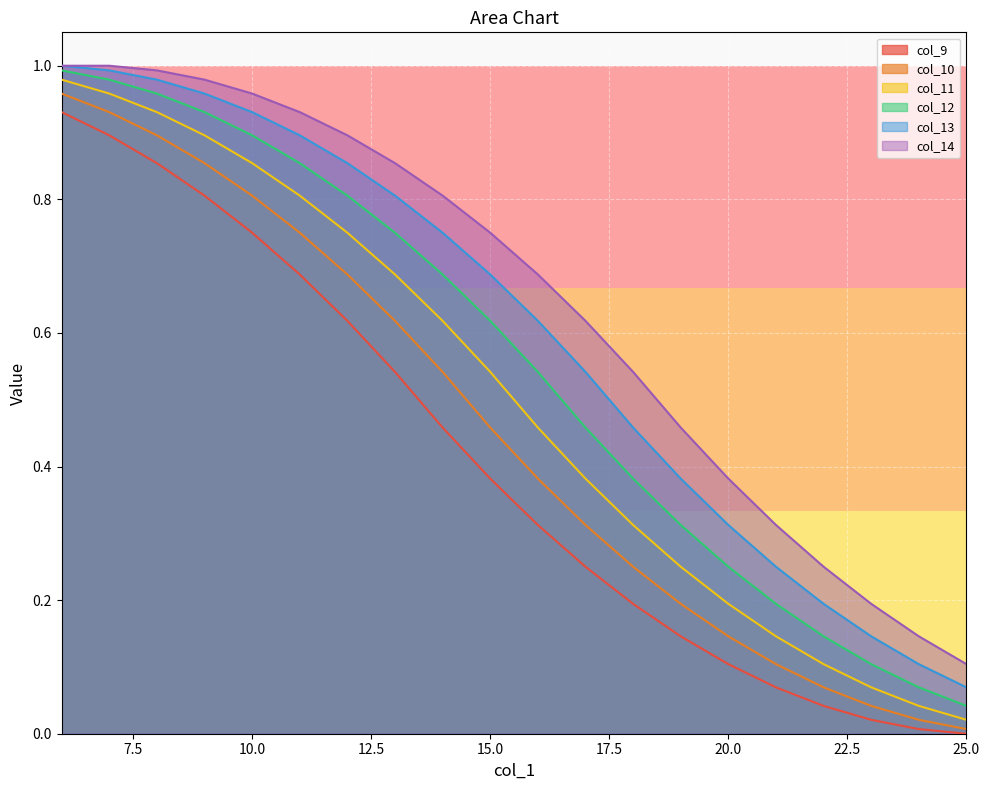

Reading right to left, transcribe all the data shown in this chart.

col_9: 0.0	0.0	0.0	0.0	0.1	0.1	0.1	0.2	0.2	0.3	0.4	0.5	0.5	0.6	0.7	0.8	0.8	0.9	0.9	0.9
col_10: 0.0	0.0	0.0	0.1	0.1	0.1	0.2	0.2	0.3	0.4	0.5	0.5	0.6	0.7	0.8	0.8	0.9	0.9	0.9	1.0
col_11: 0.0	0.0	0.1	0.1	0.1	0.2	0.2	0.3	0.4	0.5	0.5	0.6	0.7	0.8	0.8	0.9	0.9	0.9	1.0	1.0
col_12: 0.0	0.1	0.1	0.1	0.2	0.2	0.3	0.4	0.5	0.5	0.6	0.7	0.8	0.8	0.9	0.9	0.9	1.0	1.0	1.0
col_13: 0.1	0.1	0.1	0.2	0.2	0.3	0.4	0.5	0.5	0.6	0.7	0.8	0.8	0.9	0.9	0.9	1.0	1.0	1.0	1.0
col_14: 0.1	0.1	0.2	0.2	0.3	0.4	0.5	0.5	0.6	0.7	0.8	0.8	0.9	0.9	0.9	1.0	1.0	1.0	1.0	1.0